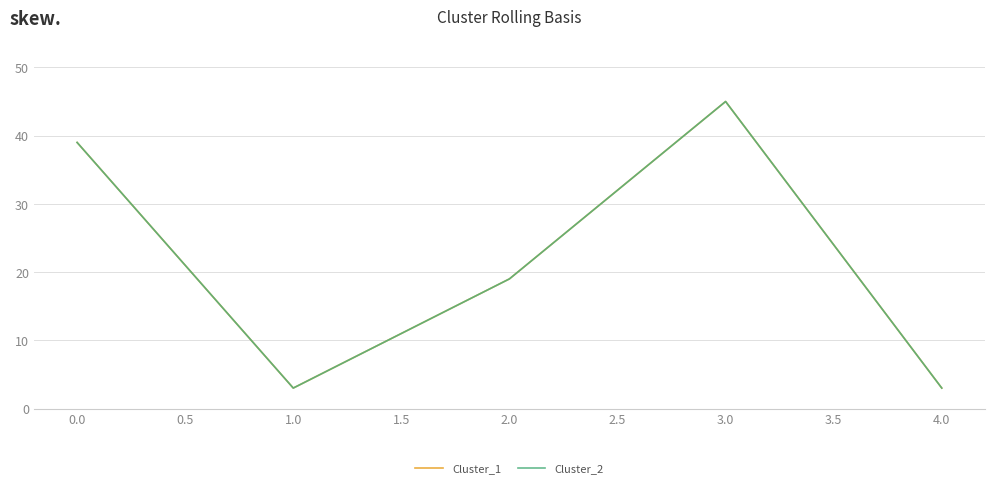

Does the chart display data point markers on the line(s)?

No